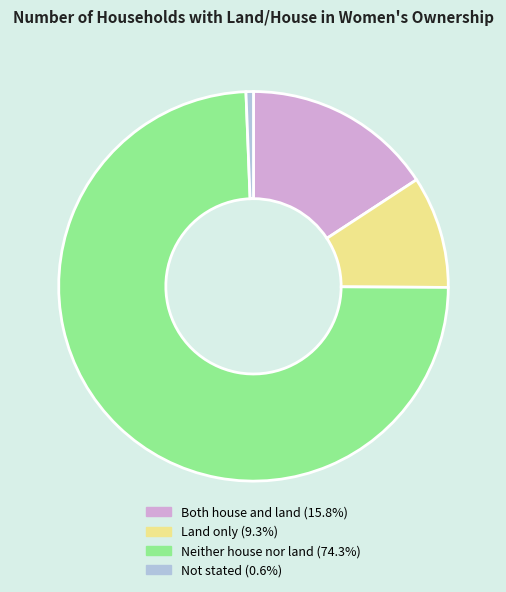

Combined, do Land only and Not stated account for over 50%?

No